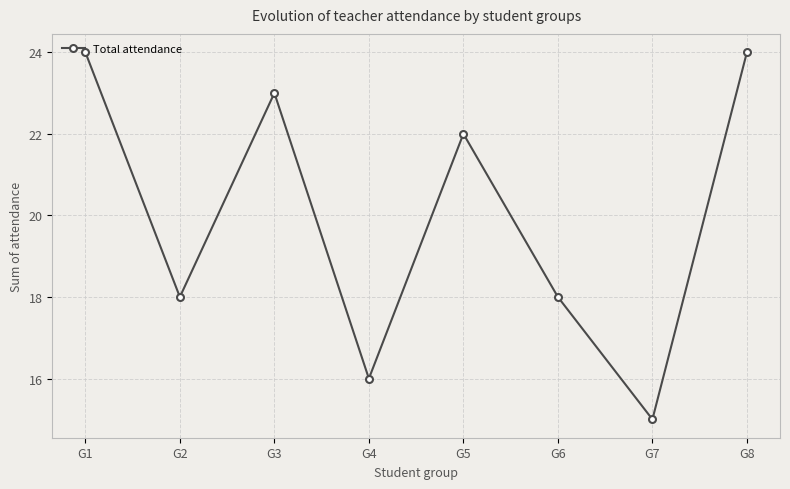

Which category has the lowest value across all series?

G7